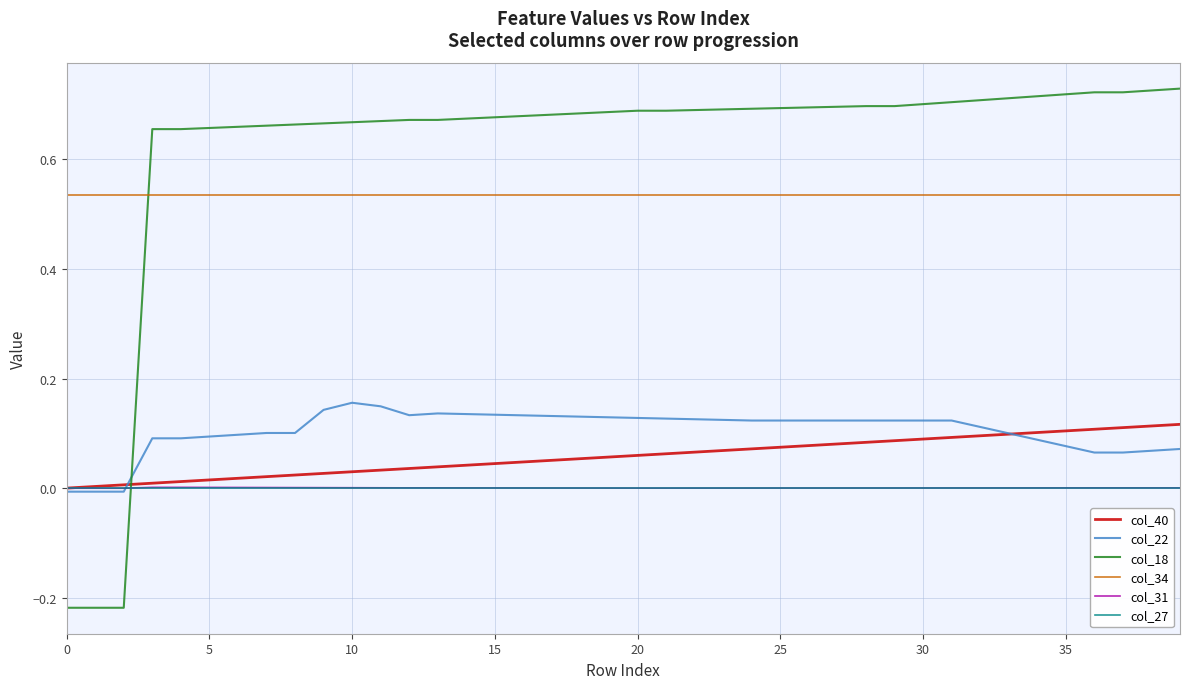

True or false: col_34 and col_40 intersect in this chart.

False